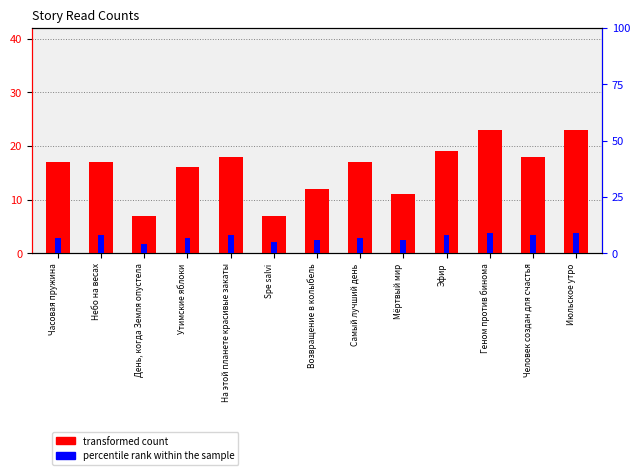

List the labels in order of percentile rank within the sample value, largest first.

Геном против бинома, Июльское утро, Небо на весах, На этой планете красивые закаты, Эфир, Человек создан для счастья, Часовая пружина, Утимские яблоки, Самый лучший день, Возвращение в колыбель, Мёртвый мир, Spe salvi, День, когда Земля опустела